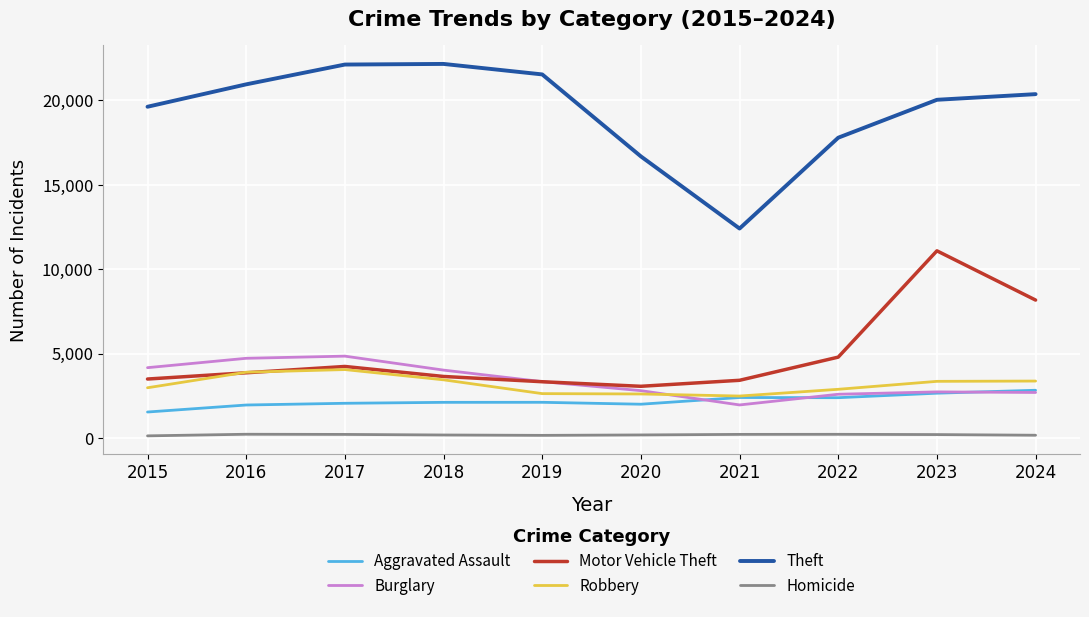

Is the value of Aggravated Assault at 2015 greater than the value of Motor Vehicle Theft at 2021?

No